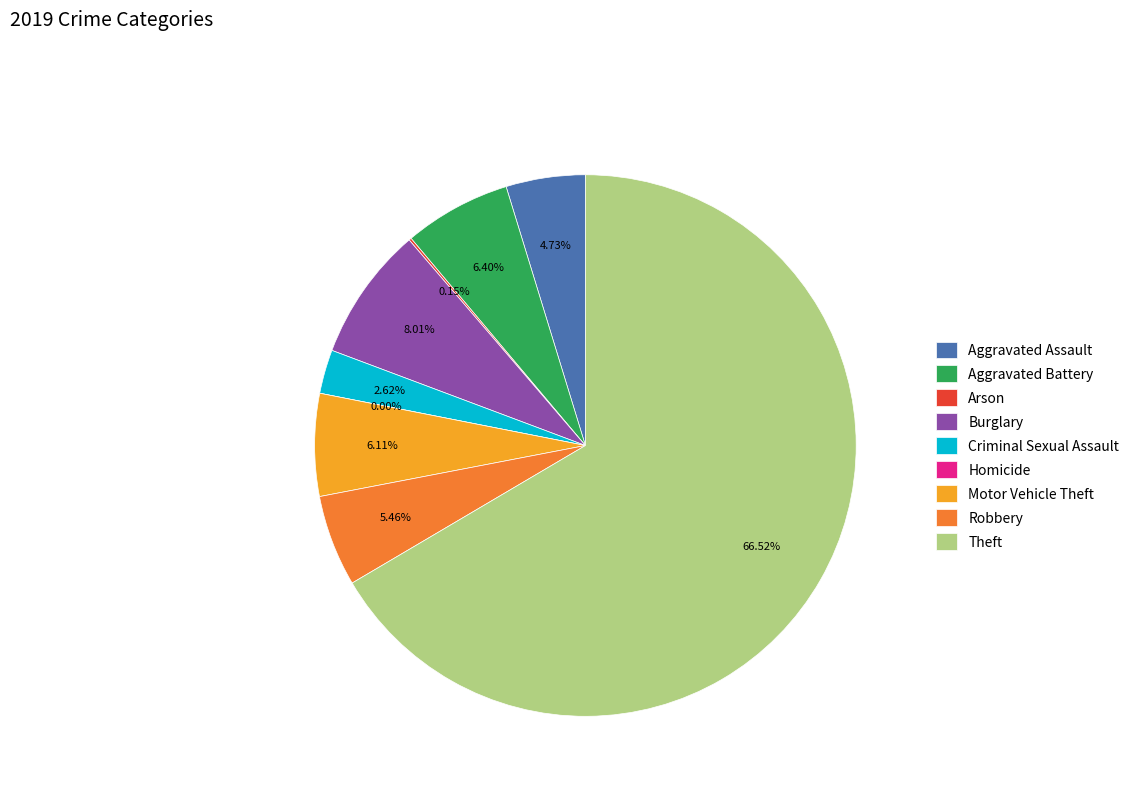

Rank the categories by value from lowest to highest.

Homicide, Arson, Criminal Sexual Assault, Aggravated Assault, Robbery, Motor Vehicle Theft, Aggravated Battery, Burglary, Theft